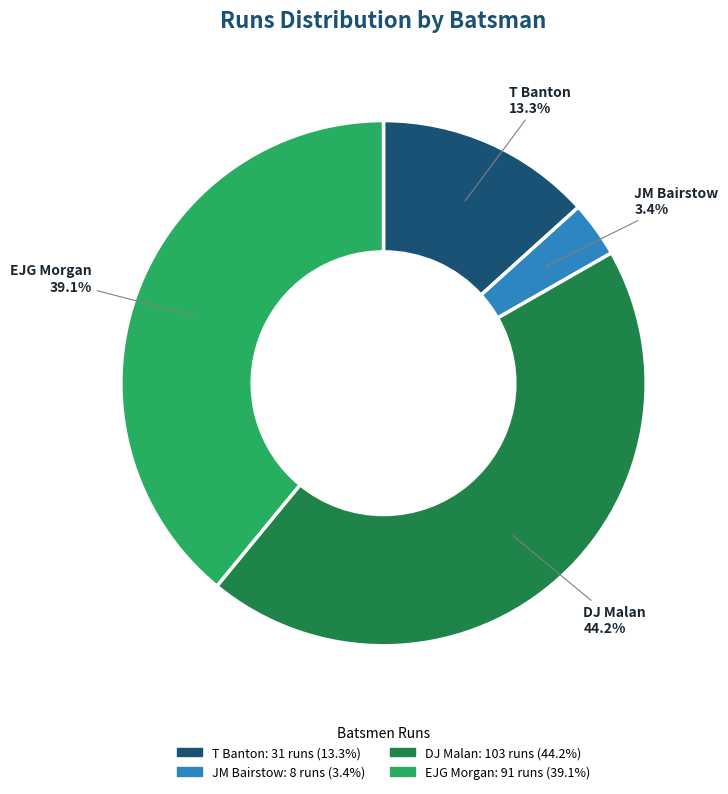

Is there any slice that represents more than half of the pie?

No